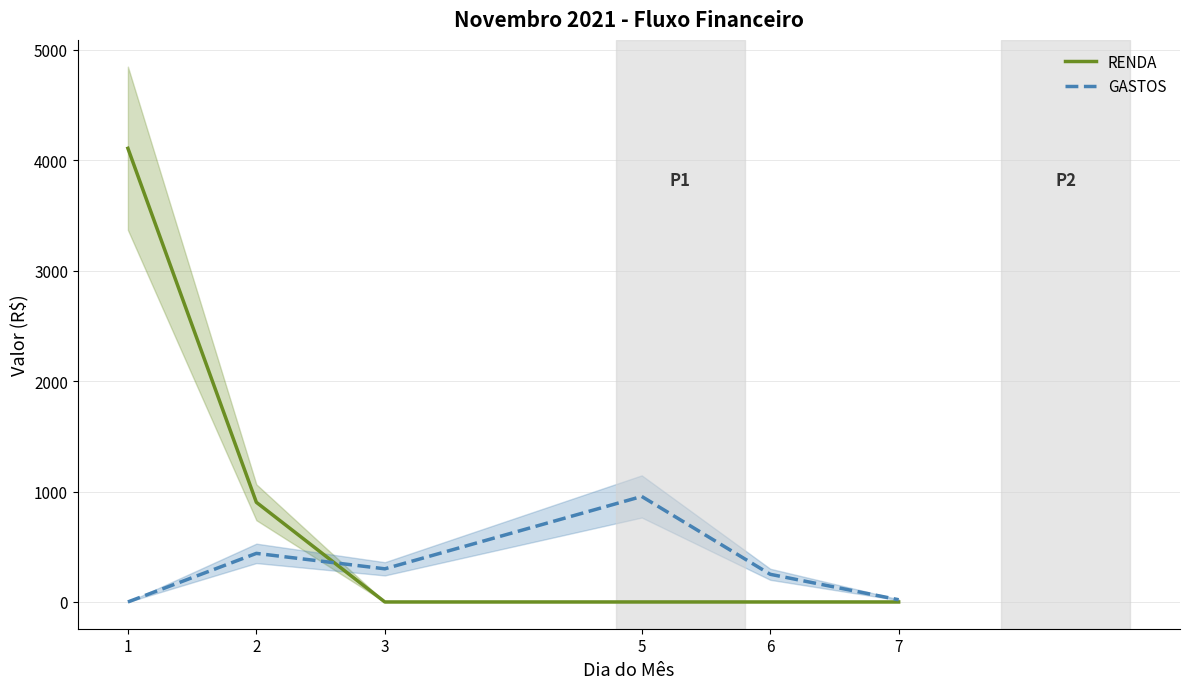

At how many categories does at least one series exceed 1801?

1